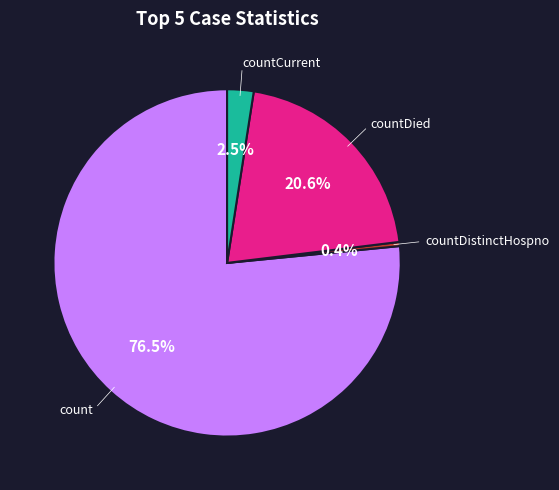

Does any single category account for the majority?

Yes